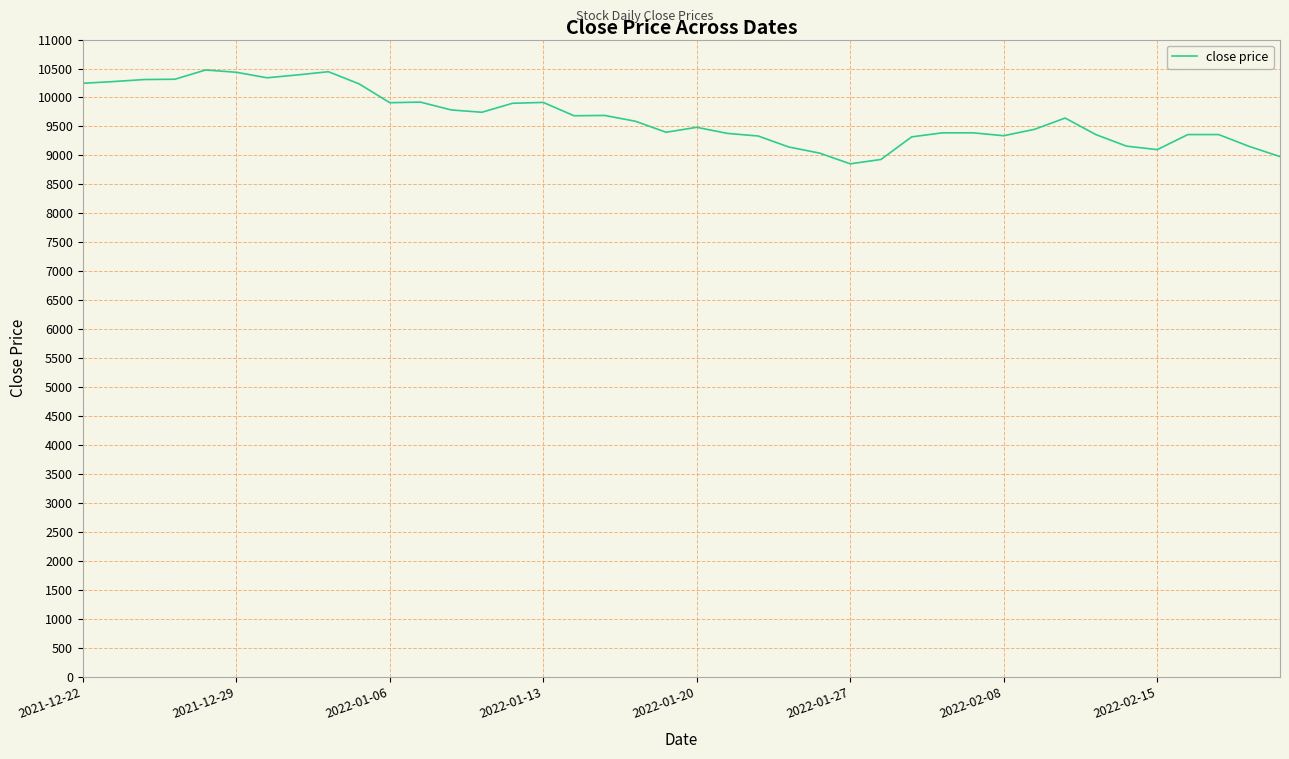

What is the difference between the maximum and minimum values?

1620